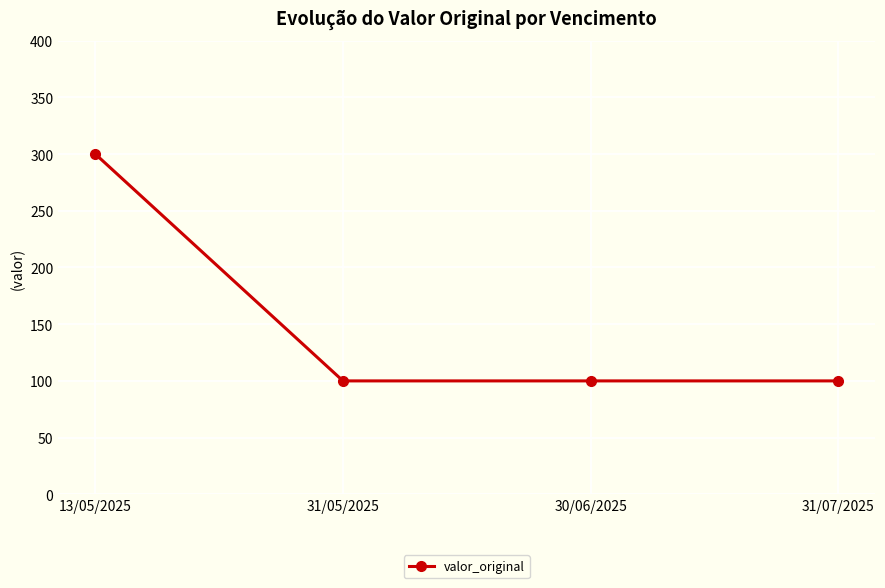

Which has a higher value, 31/07/2025 or 13/05/2025?

13/05/2025